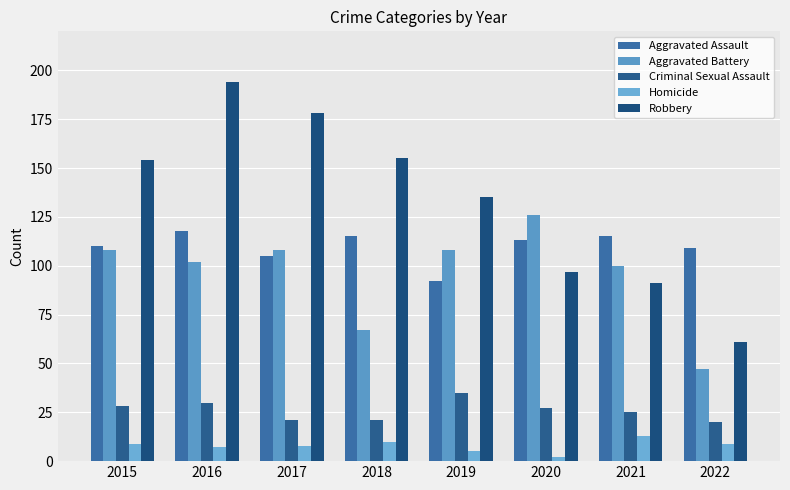

What is the average value of the Homicide series?

8